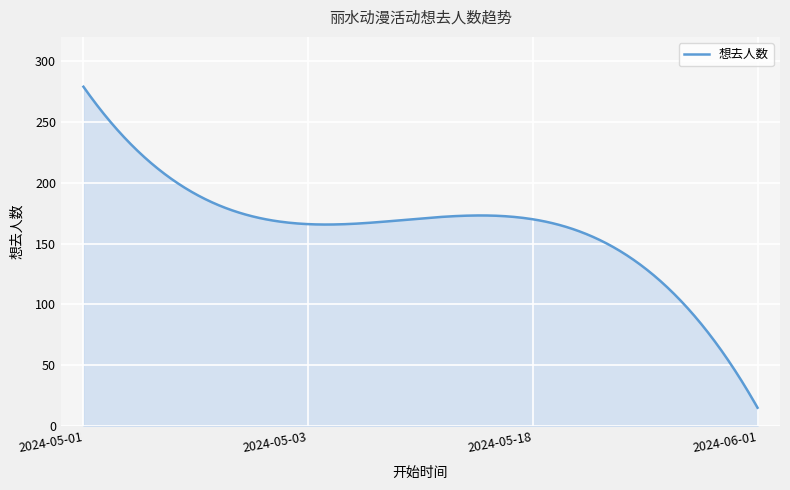

What is the minimum value shown in the chart?

15.0